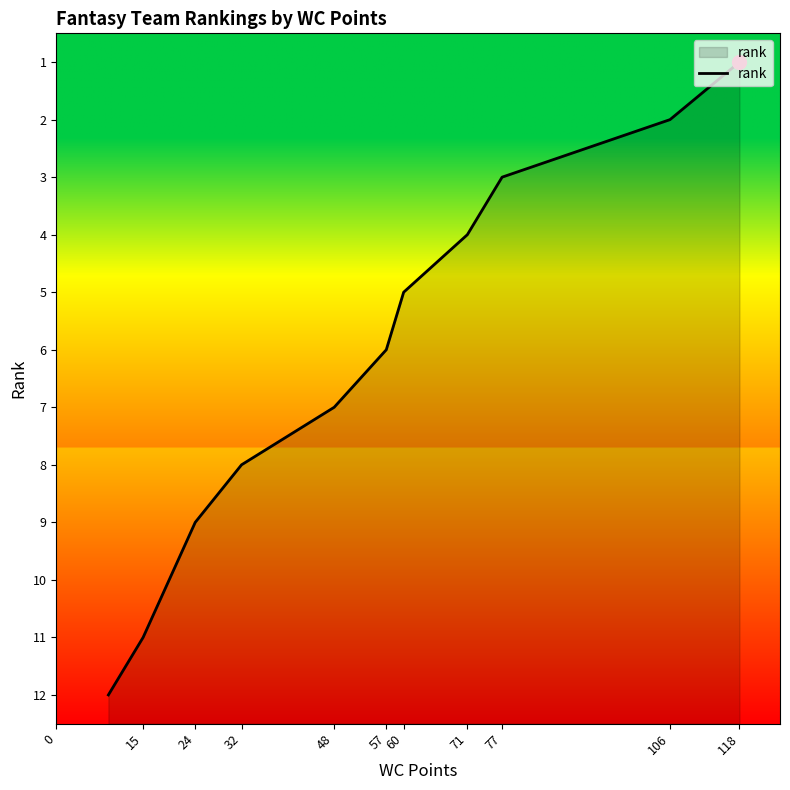

What is the smallest value displayed?

1